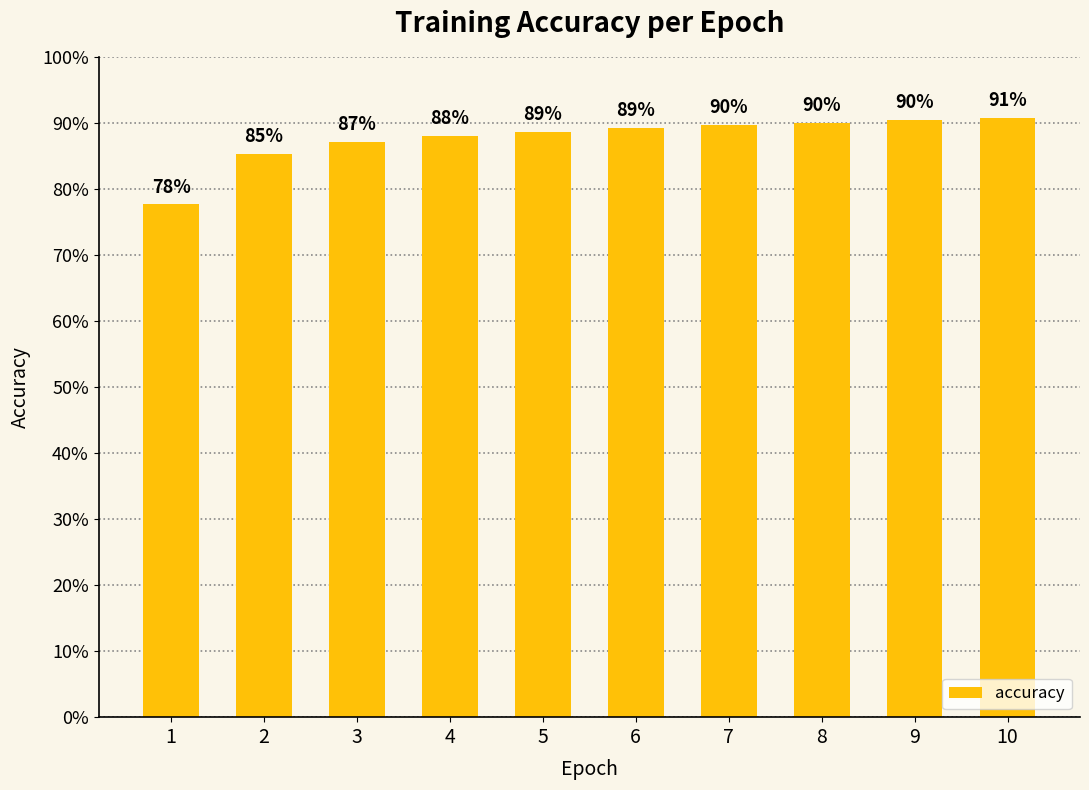

List the labels in order of value, smallest first.

1, 2, 3, 4, 5, 6, 7, 8, 9, 10